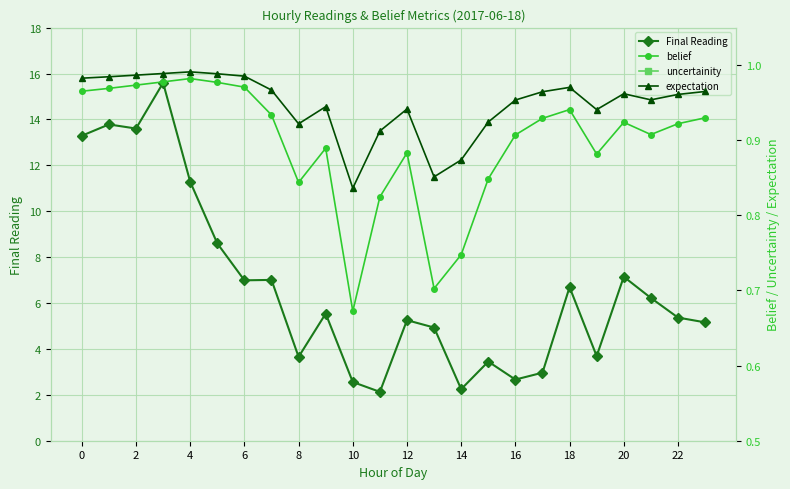

The expectation series shows 0.4 at 19. True or false?

False